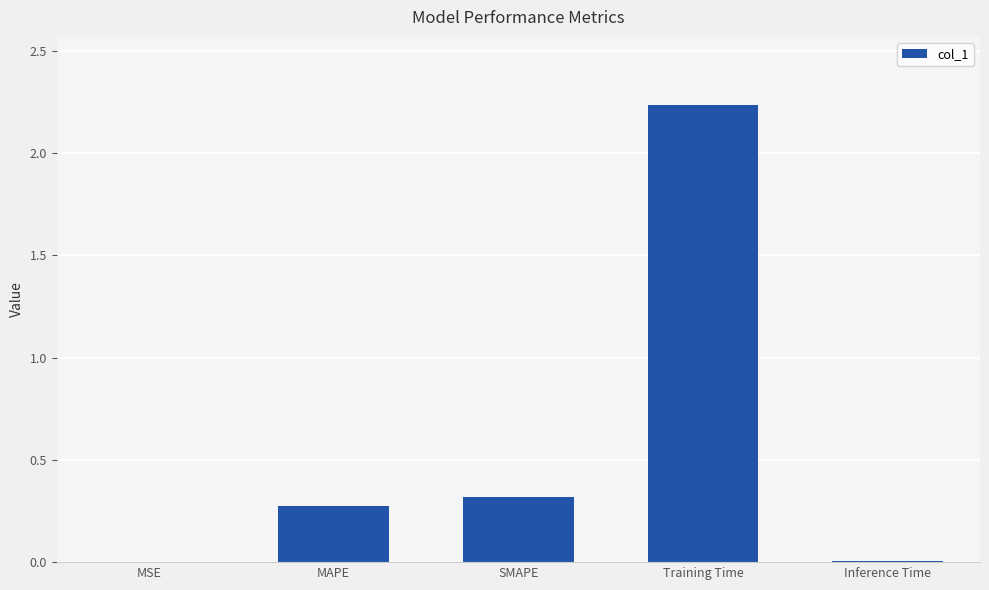

Are the bars horizontal?

No